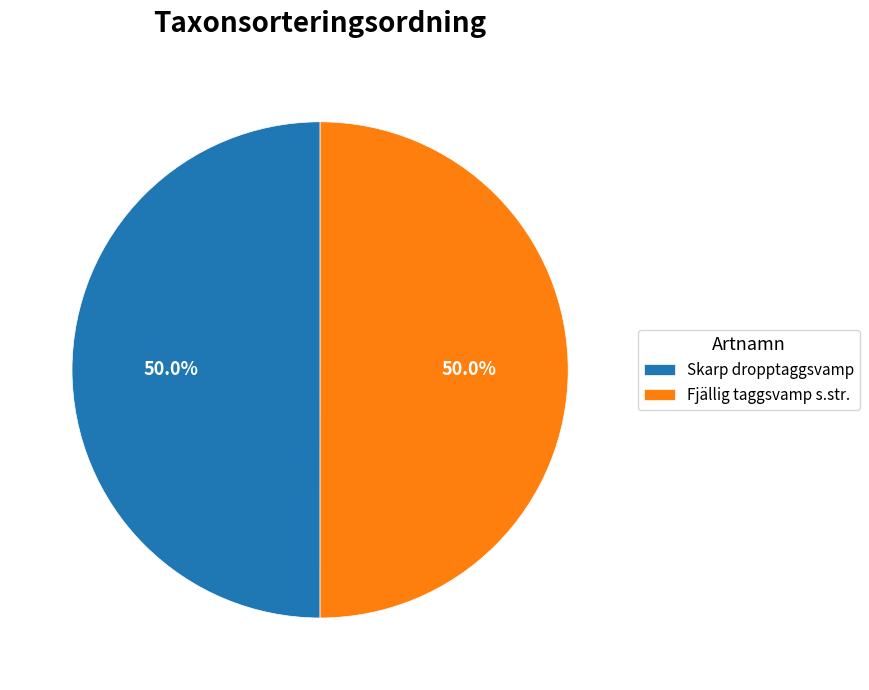

Approximately how many times larger is the value at Skarp dropptaggsvamp compared to Fjällig taggsvamp s.str.?

1.0